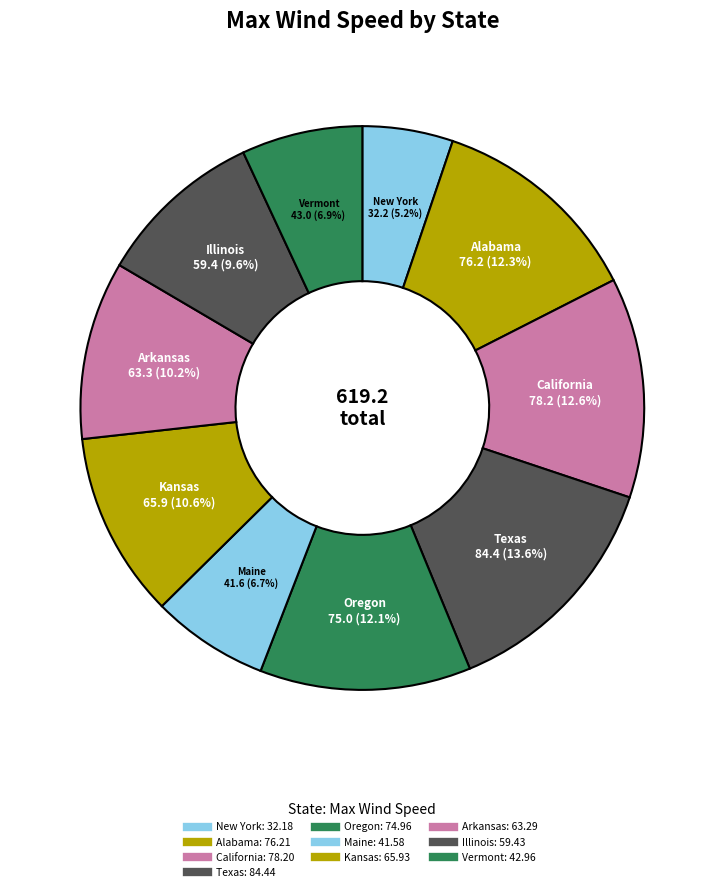

Which category has the biggest portion of the pie?

Texas